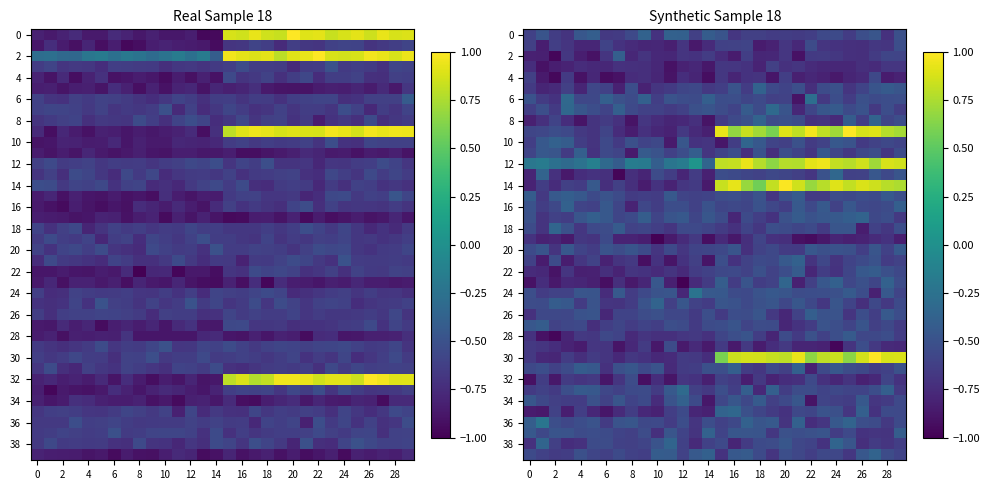

What is the maximum value shown in the chart?

1.0